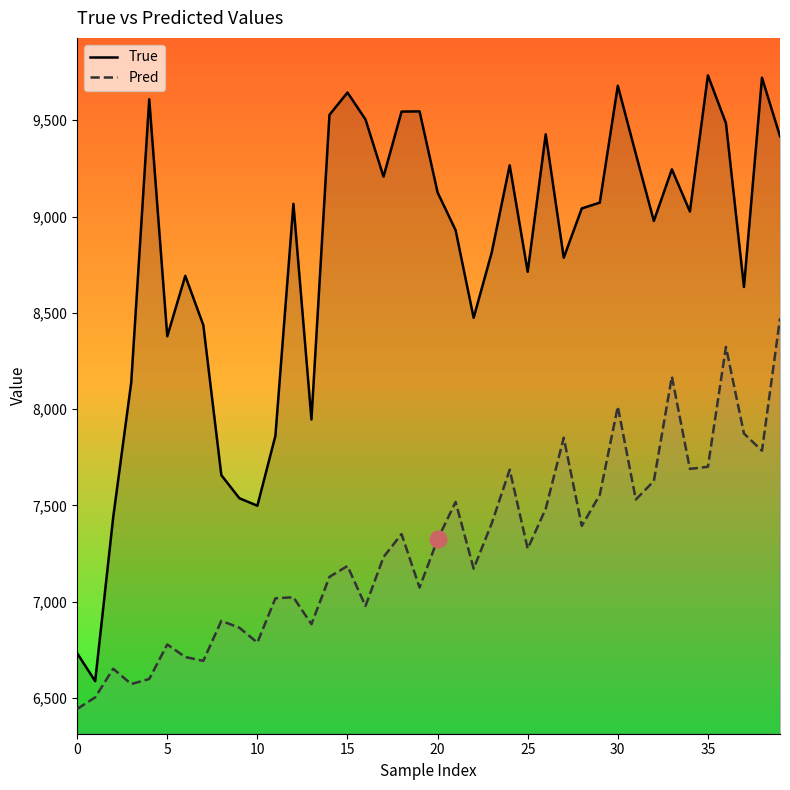

The value of True at 5 is 11625.3. True or false?

False